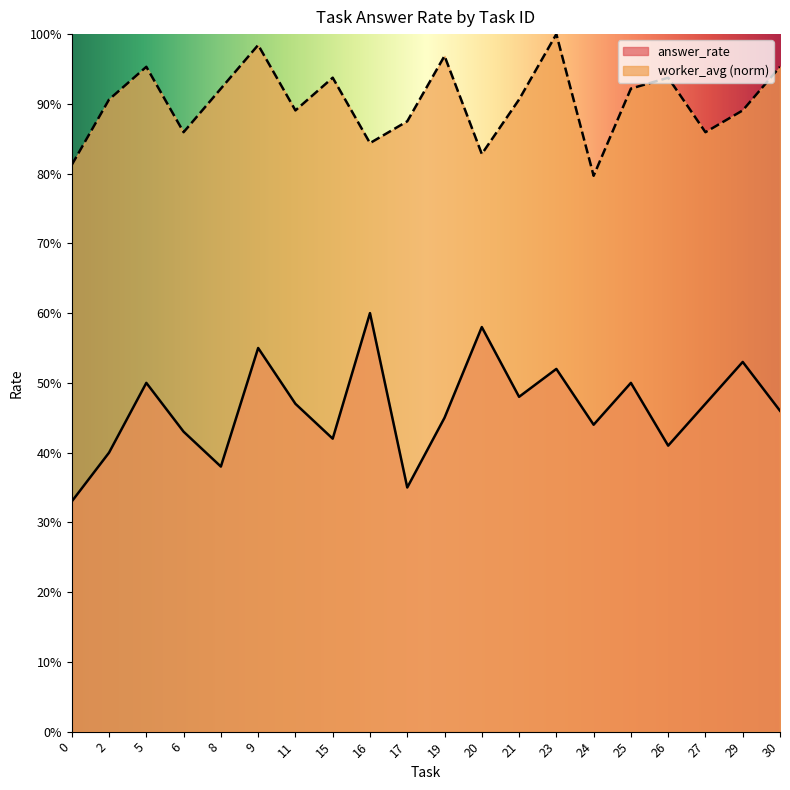

Does the chart display data point markers on the line(s)?

No